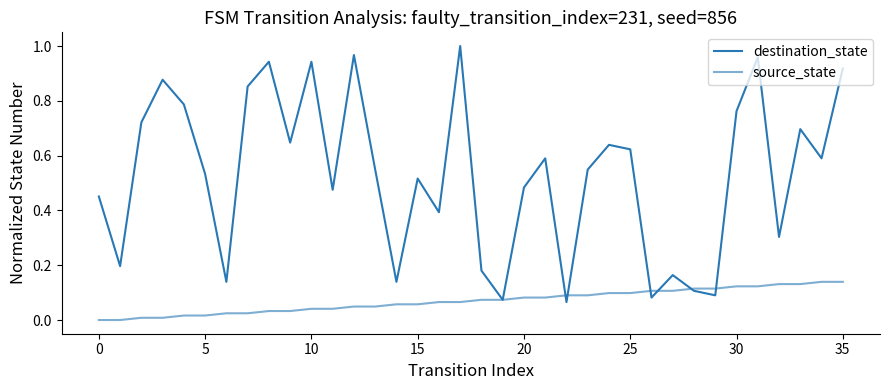

How many lines are shown in the chart?

2